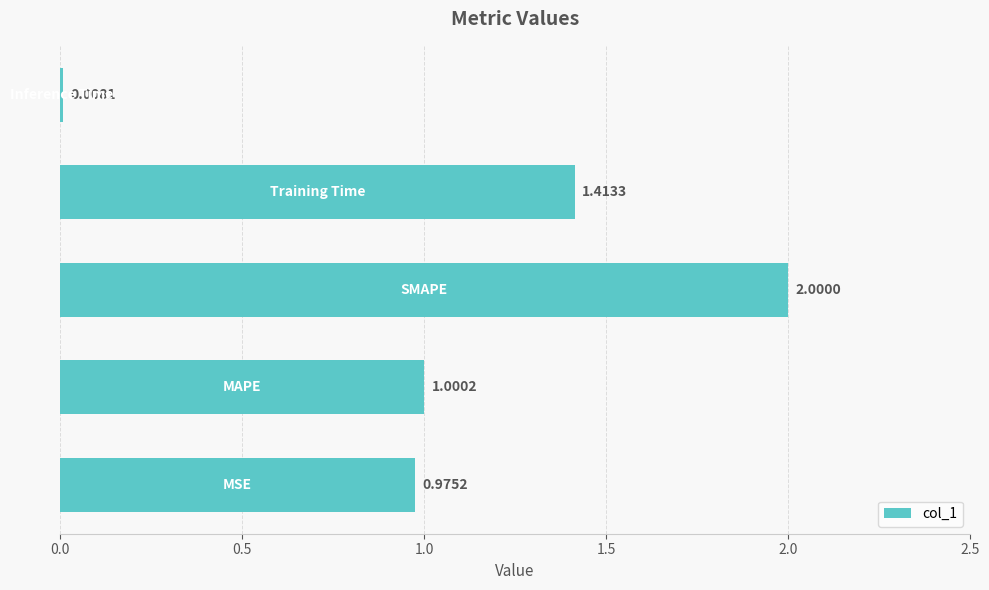

Count the number of values greater than 1.

3